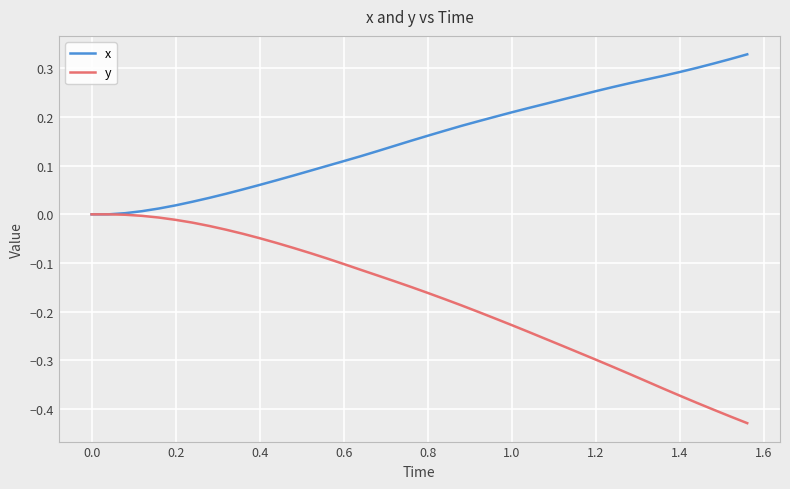

How many distinct data groups are displayed?

2